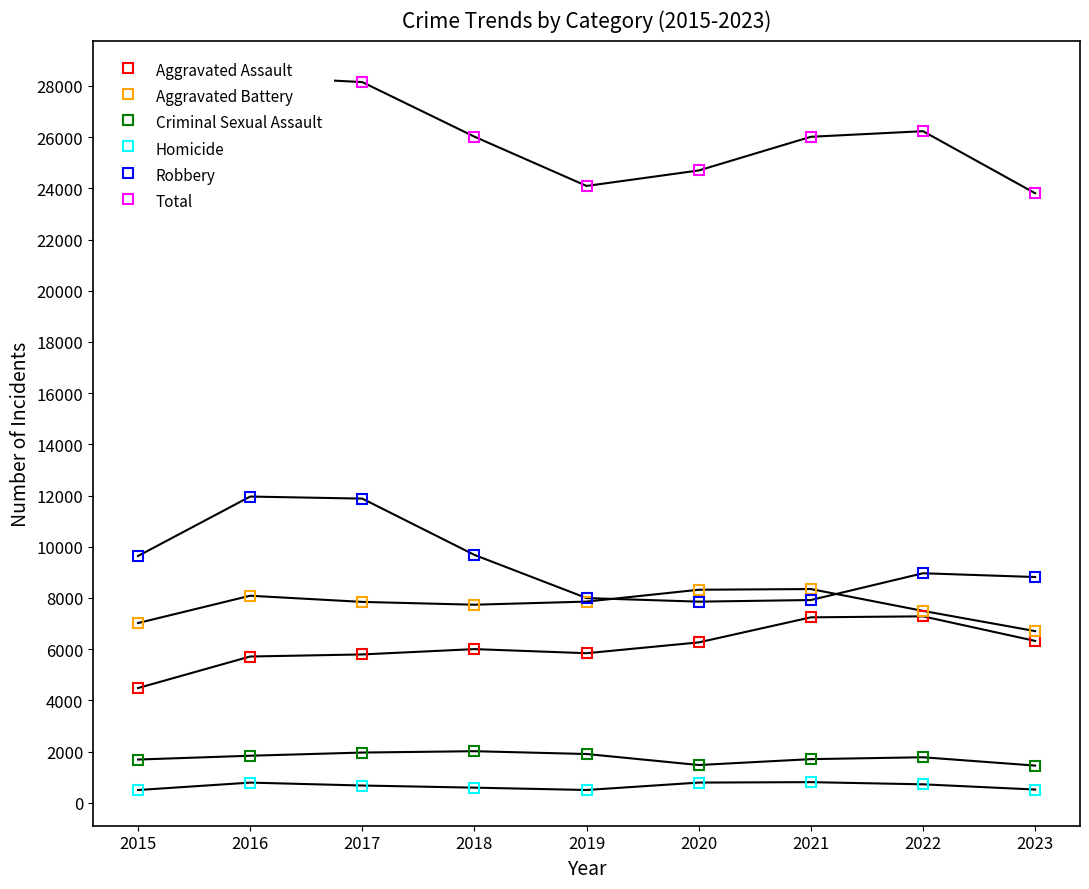

Which has a higher value, 2023 or 2016?

2023